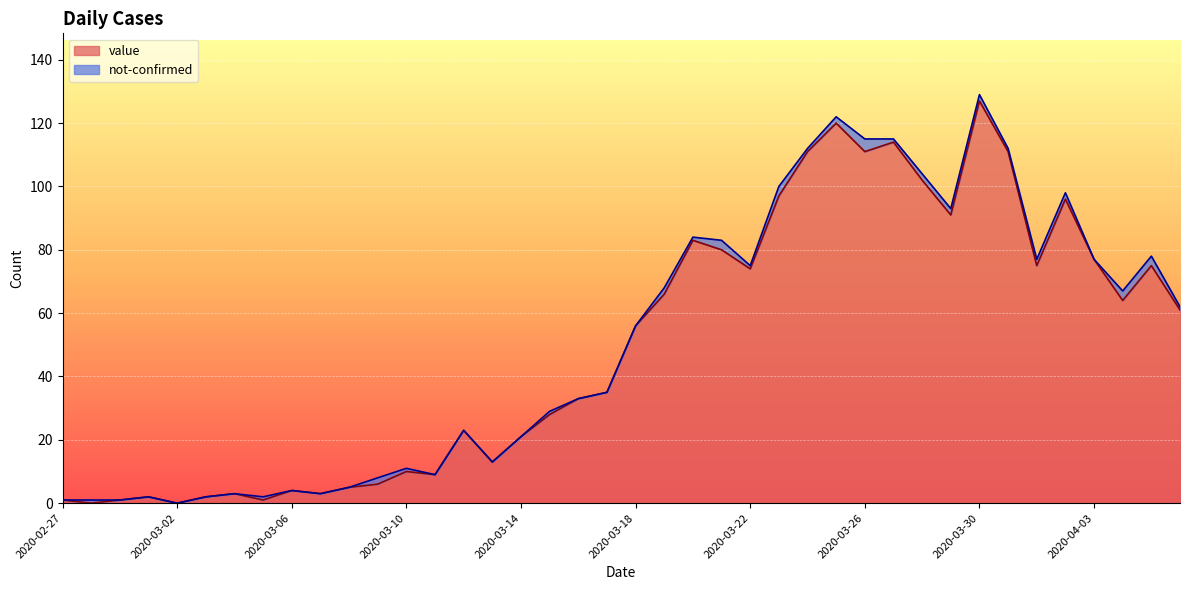

What is the ratio of the value at 2020-03-11 to the value at 2020-04-04?

0.1